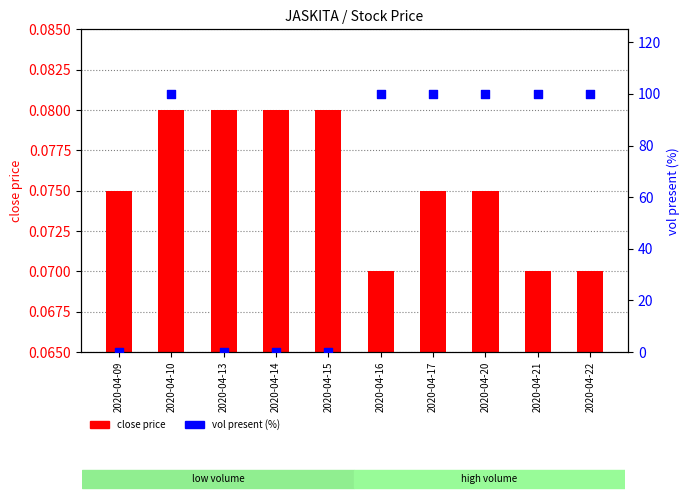

Which series reaches the maximum Y coordinate?

vol present (%)